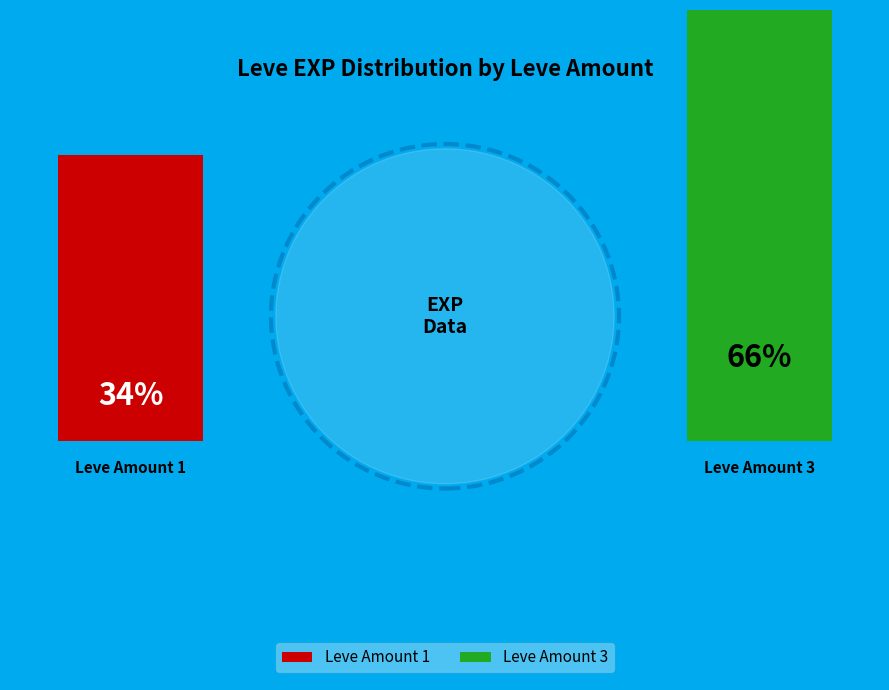

Which has a higher value, 1 or 1?

1